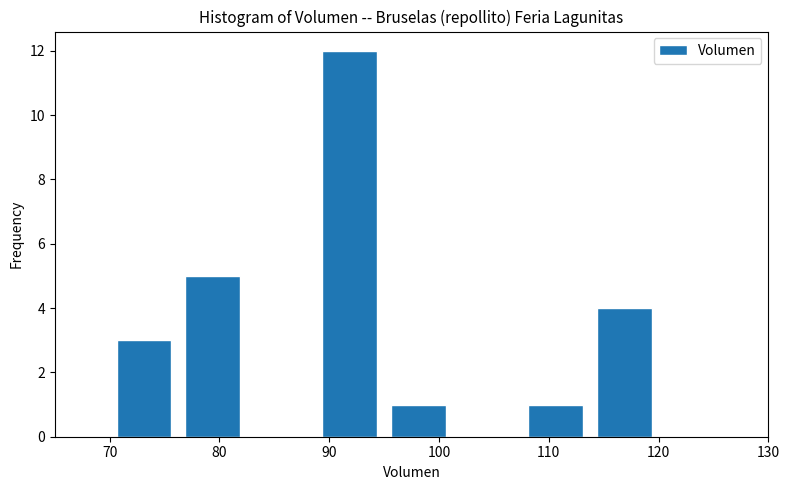

Reading left to right, list every bar in this chart as the range it spans on the x-axis followed by its height. Neither the bar edges nor the heights are printed on the chart, so give them approximately, as read against the axes.

70 to 76: 3
76 to 83: 5
83 to 89: 0
89 to 95: 12
95 to 101: 1
101 to 108: 0
108 to 114: 1
114 to 120: 4